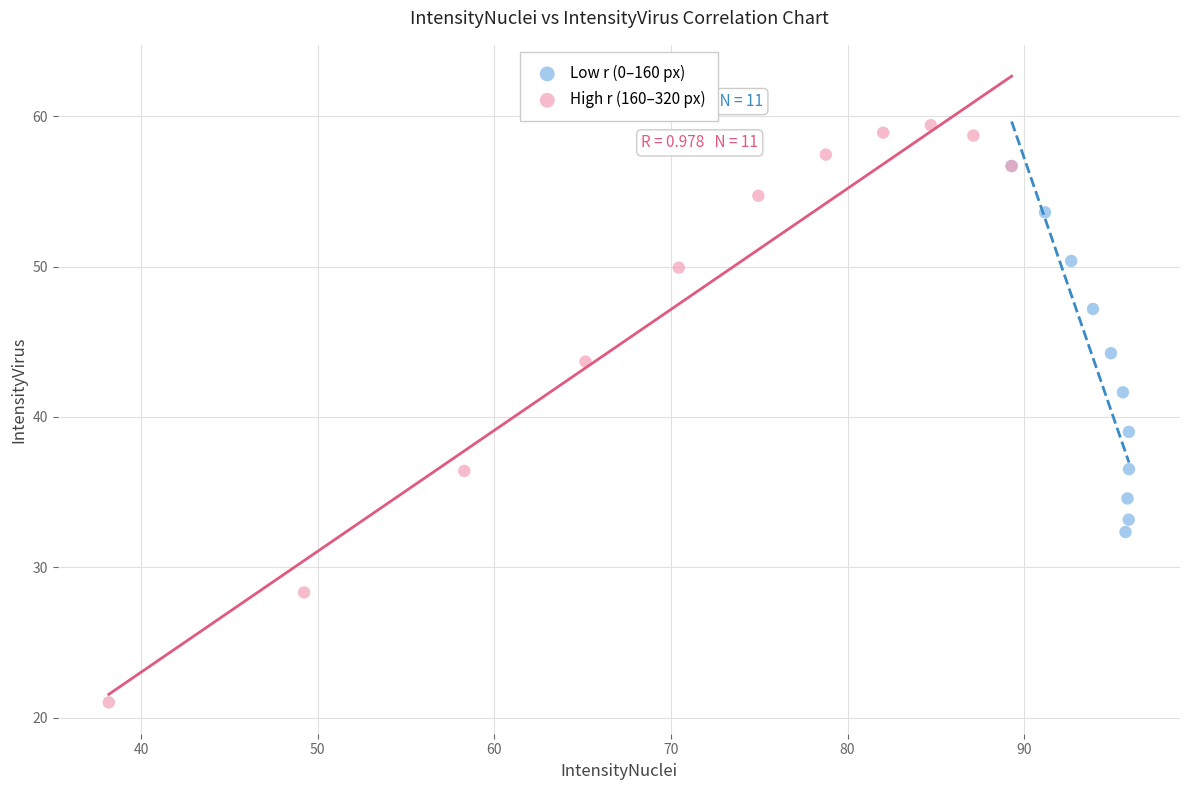

Which series contains the highest Y value?

High r (160–320 px)